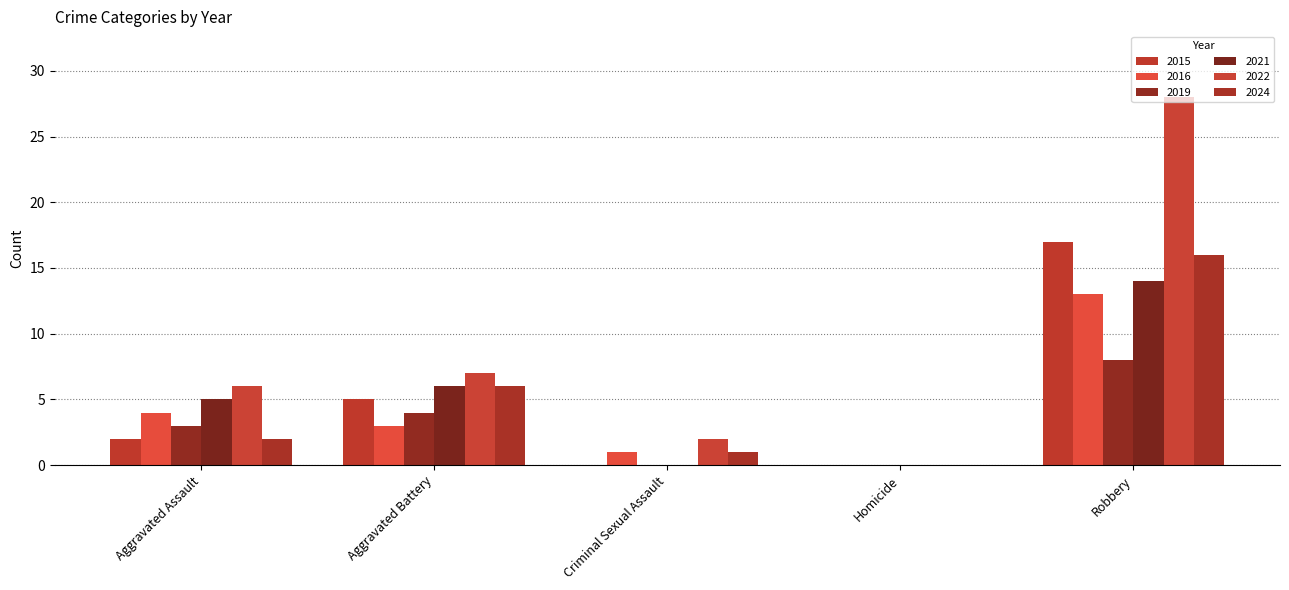

What is the highest value of the 2022 series?

28